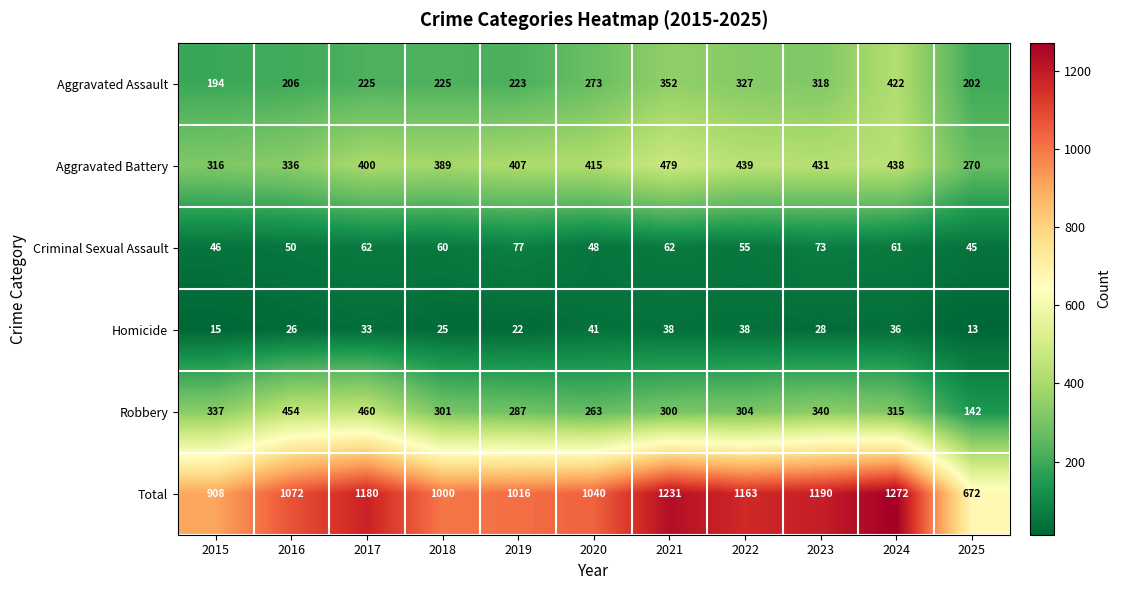

At which category is the sum across all series the highest?

2024